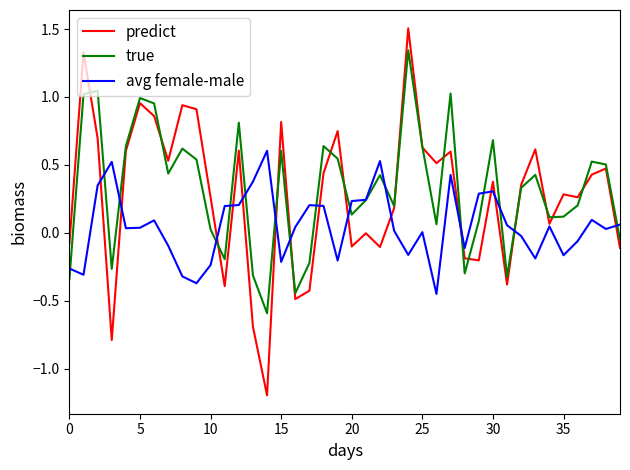

List the series in order of their peak value, highest first.

predict, true, avg female-male